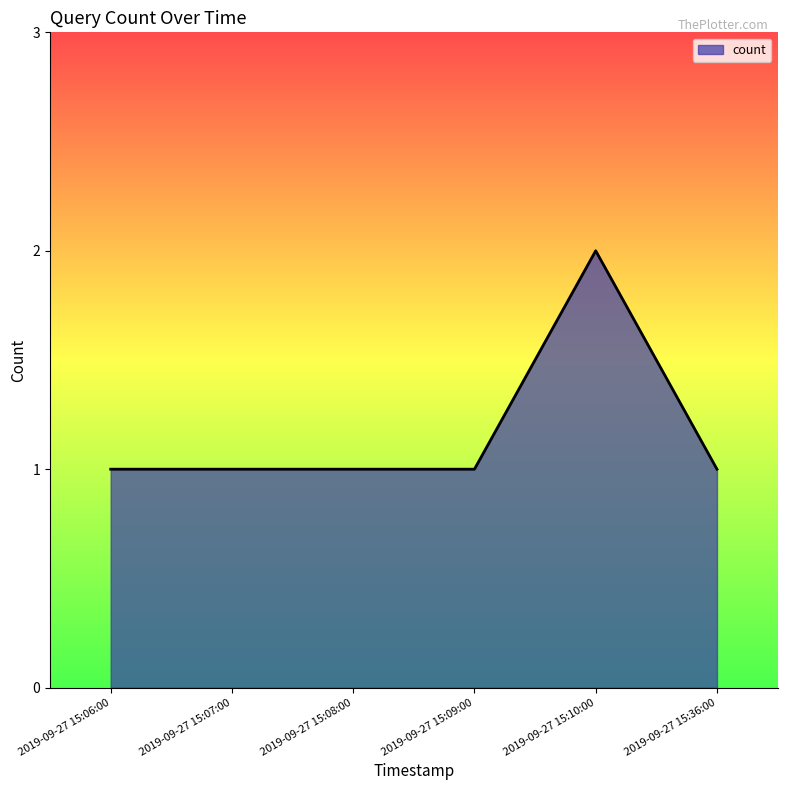

The chart shows a value of 0 at 2019-09-27 15:09:00. True or false?

False